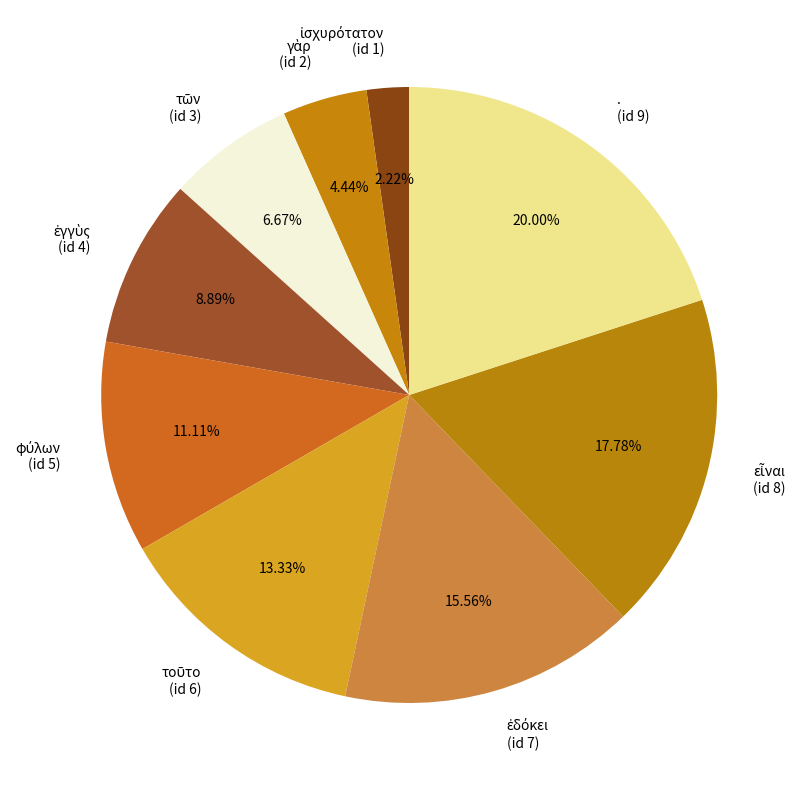

To the nearest percent, what is the difference between the largest and smallest slice percentages?

18%